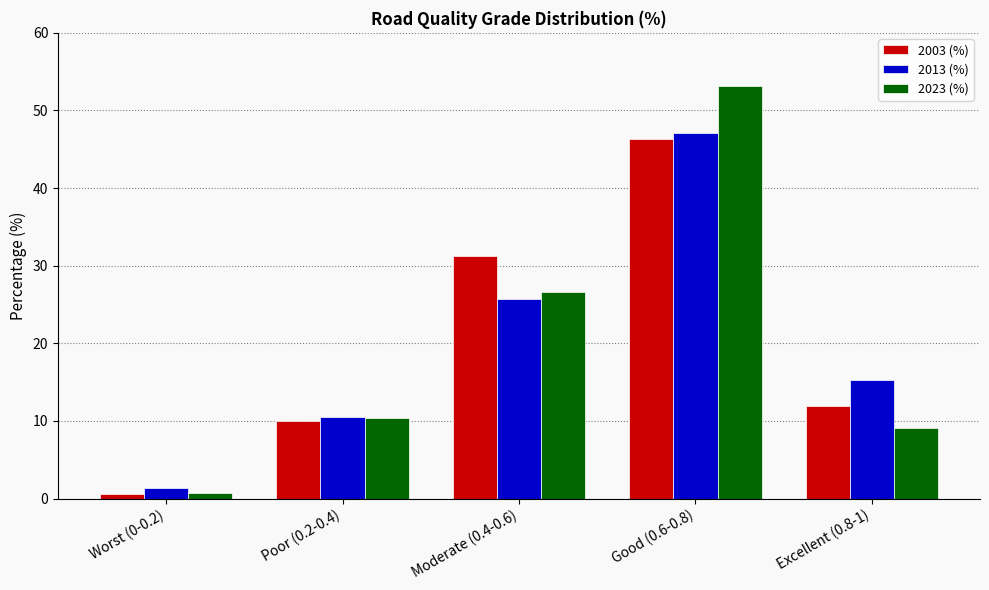

What is the label of the 3rd bar from the right?

Moderate (0.4-0.6)